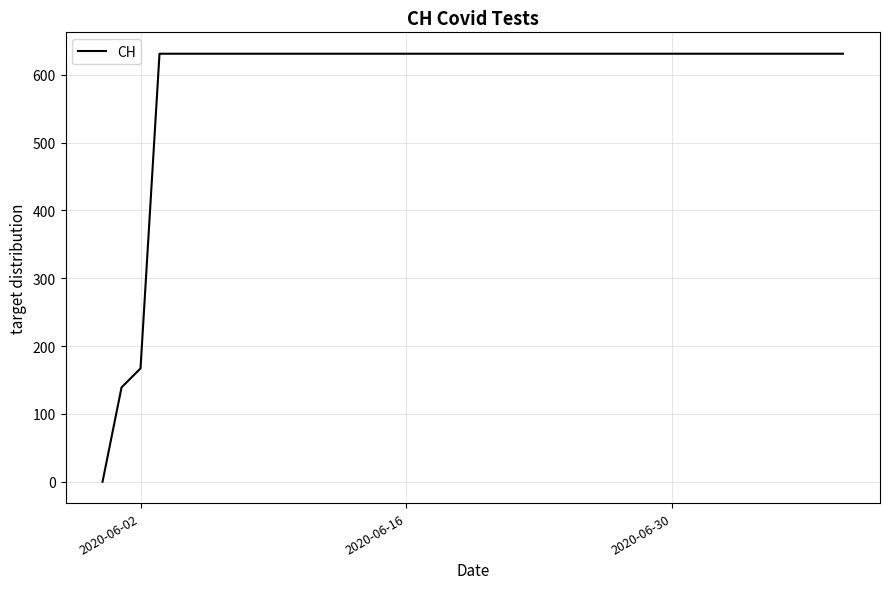

Does the chart have visible grid lines?

Yes